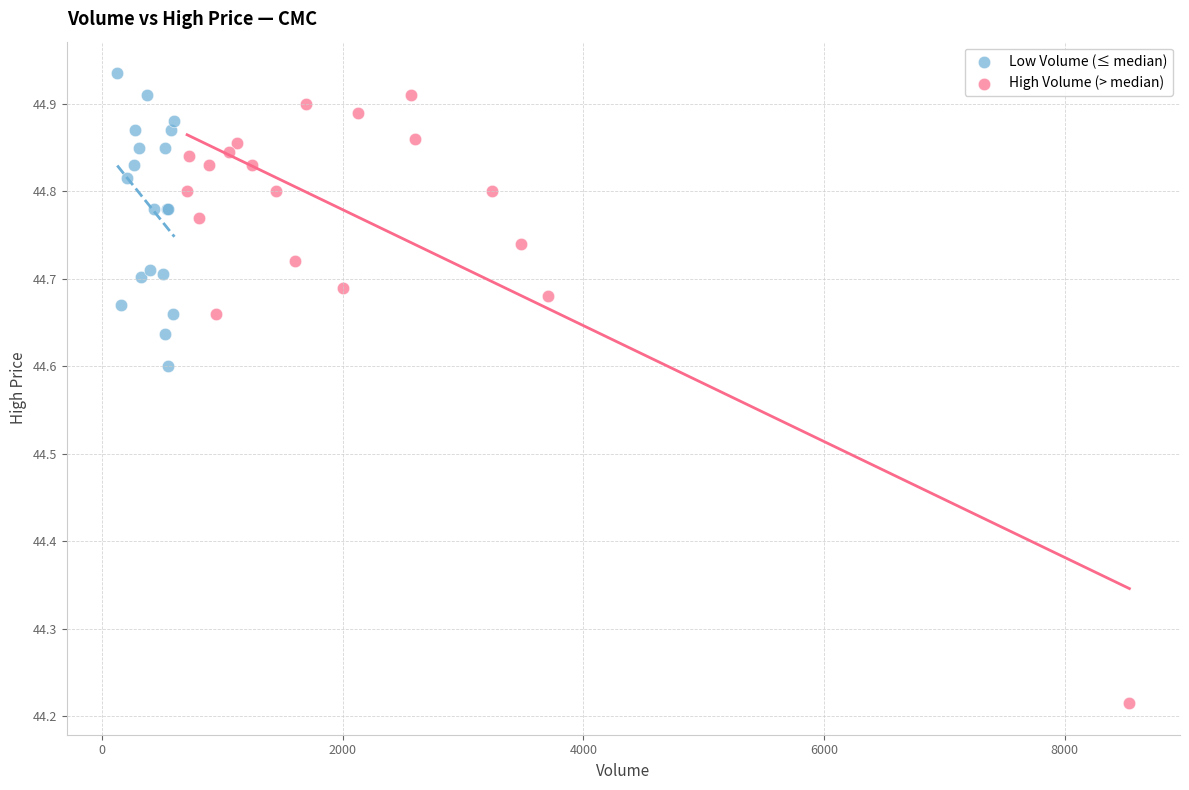

Which series contains the lowest Y value?

High Volume (> median)